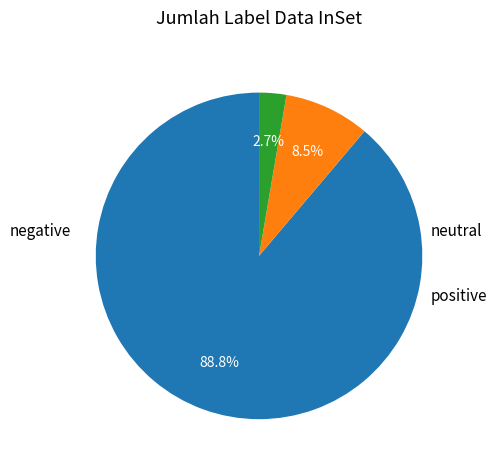

Does any single category account for the majority?

Yes